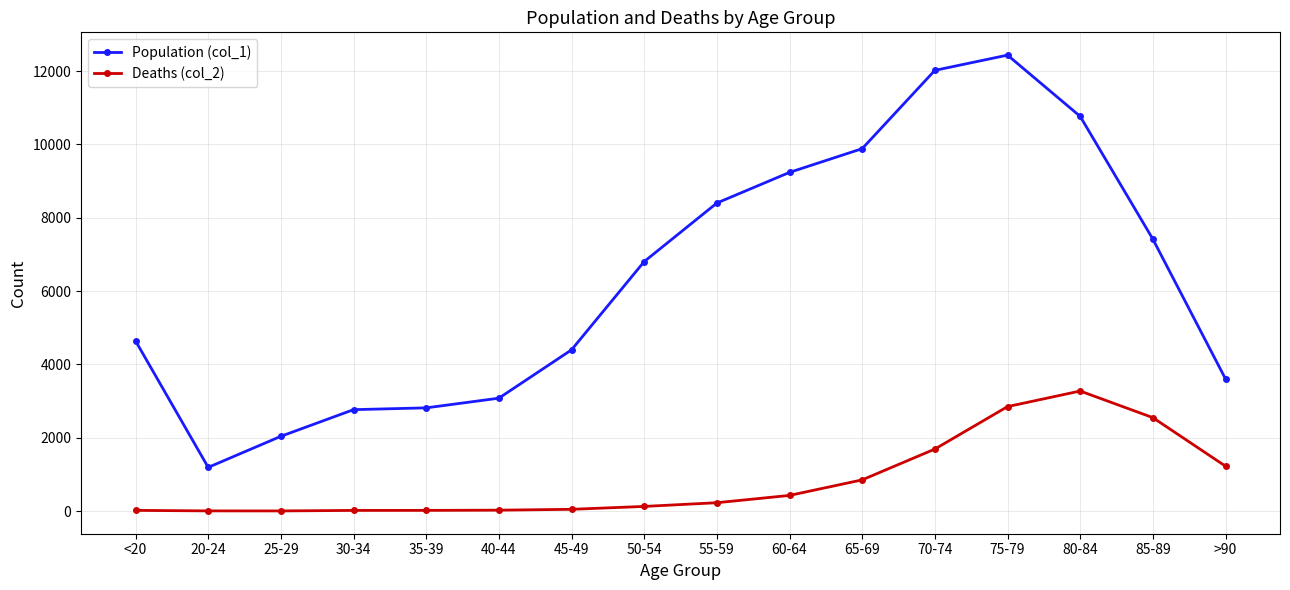

How many lines are shown in the chart?

2